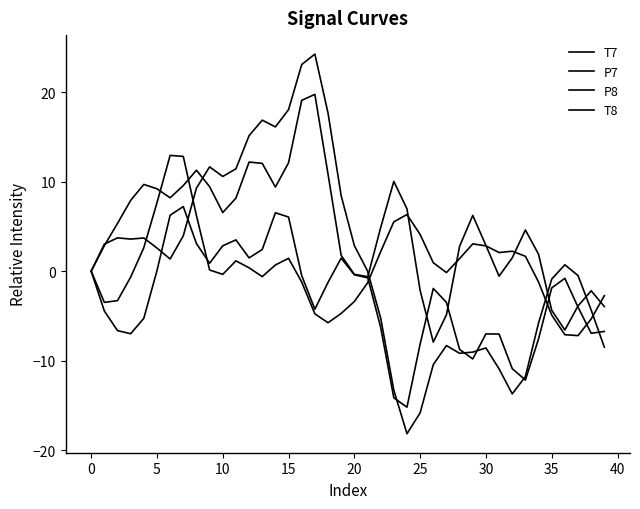

What is the value of the T7 point at the 22nd from the left?

-0.7